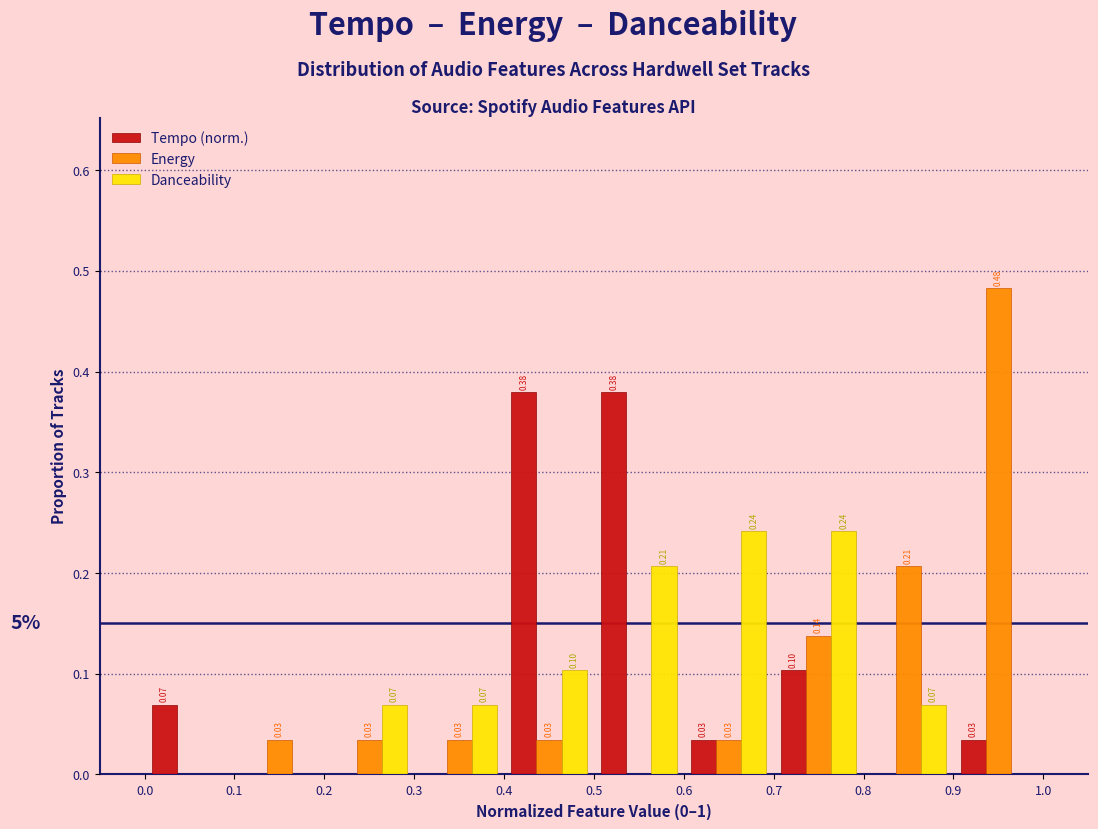

In the Energy series, which range on the x-axis has the tallest bar?

0.9 to 1.0